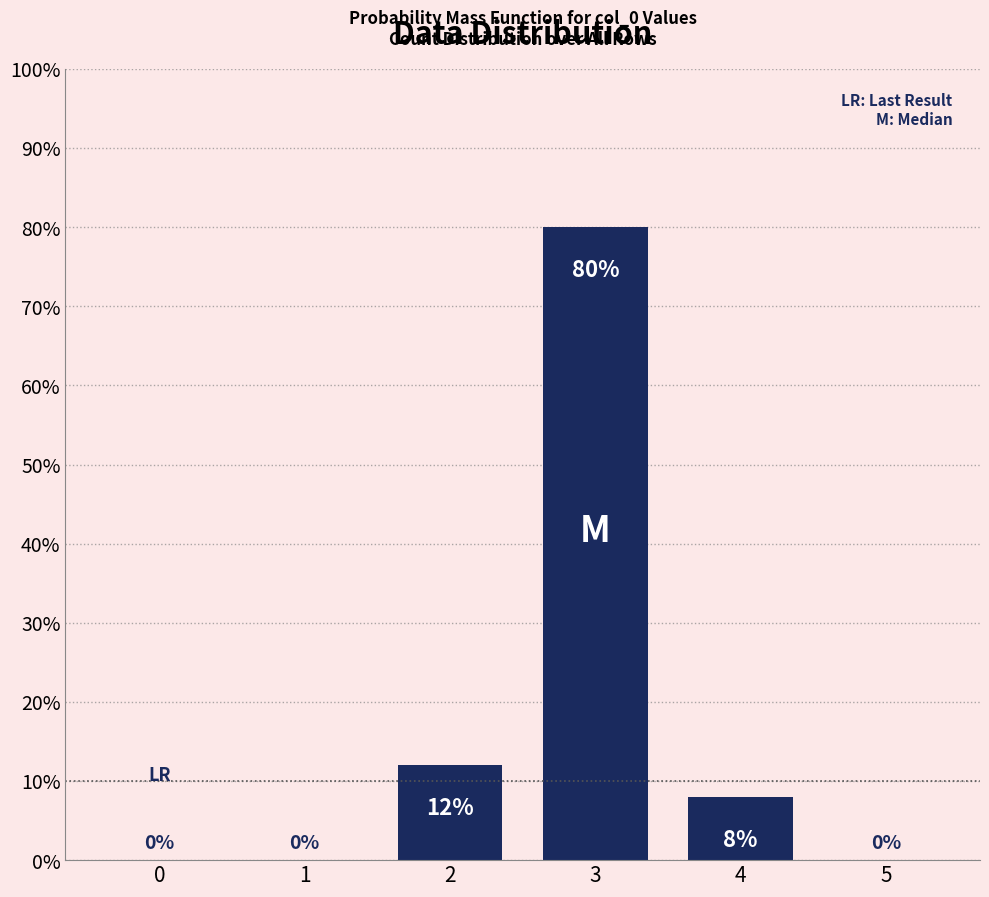

Which category has the highest value across all series?

3